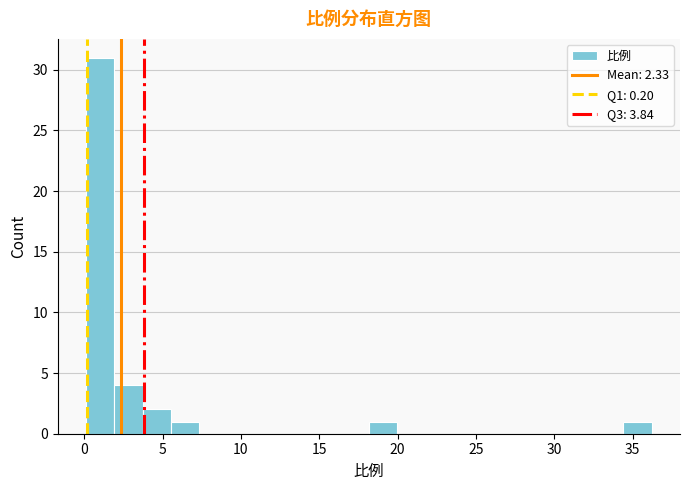

Around what value on the x-axis is the tallest bar? Give the approximate position of its centre, as read against the axis.

1.0